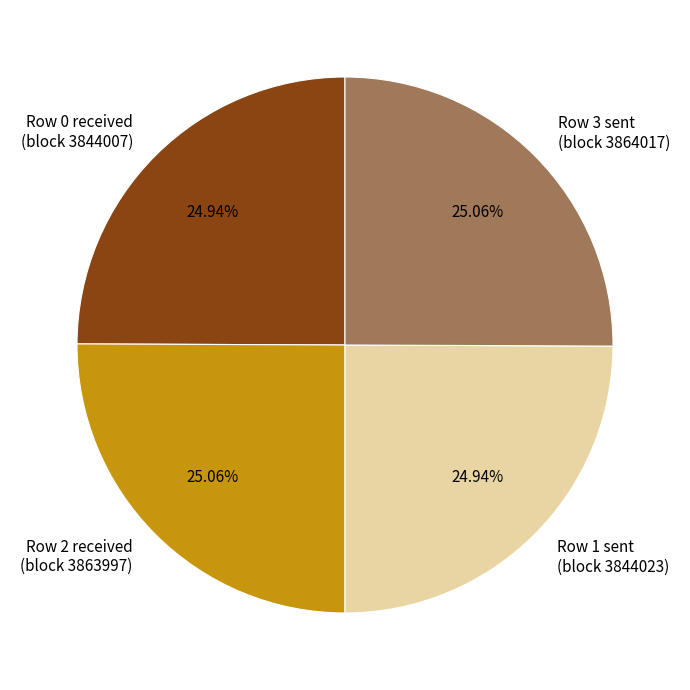

Does Row 2 received (block 3863997) represent more than half of the total?

No